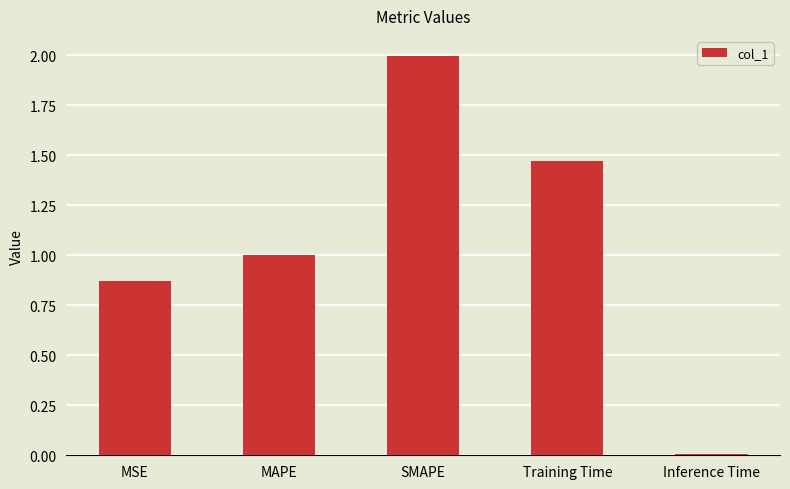

At which category does the chart reach its peak across all series?

SMAPE